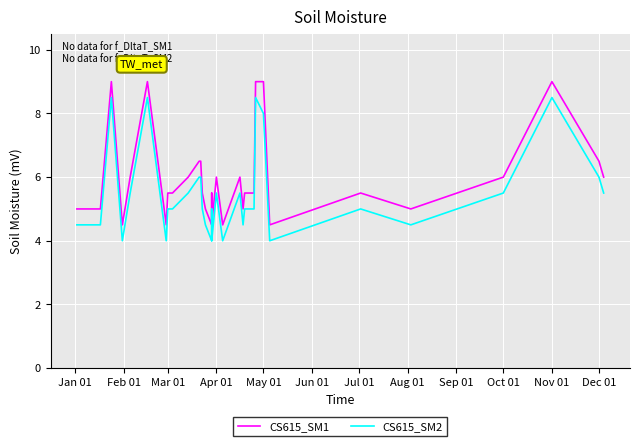

How many series are shown in this chart?

2